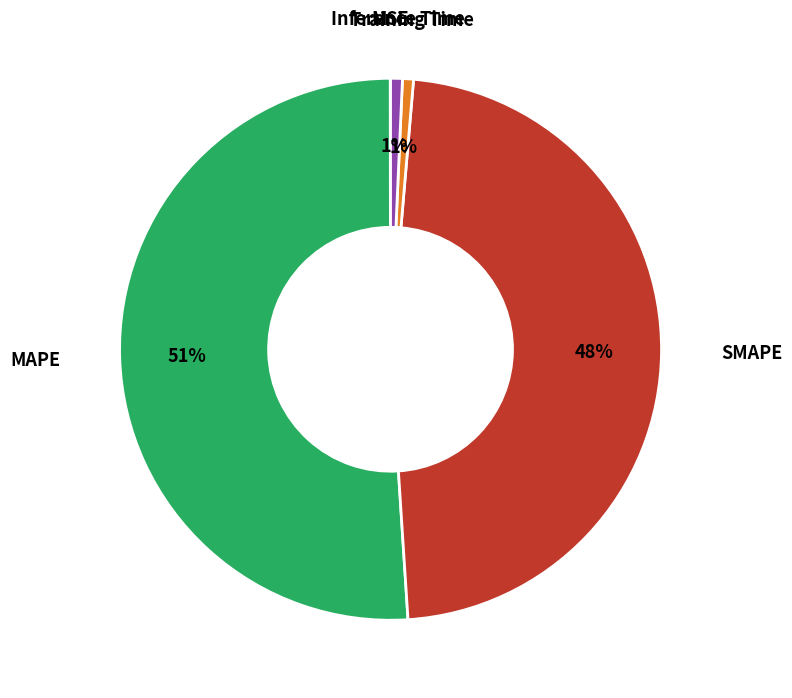

To the nearest percent, what is the average slice percentage?

20%